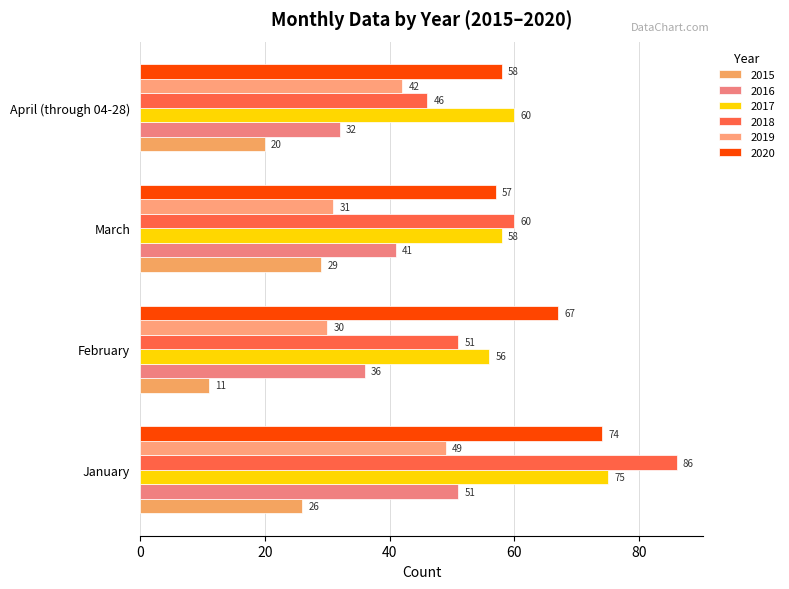

How many data points in 2015 are less than 26?

2